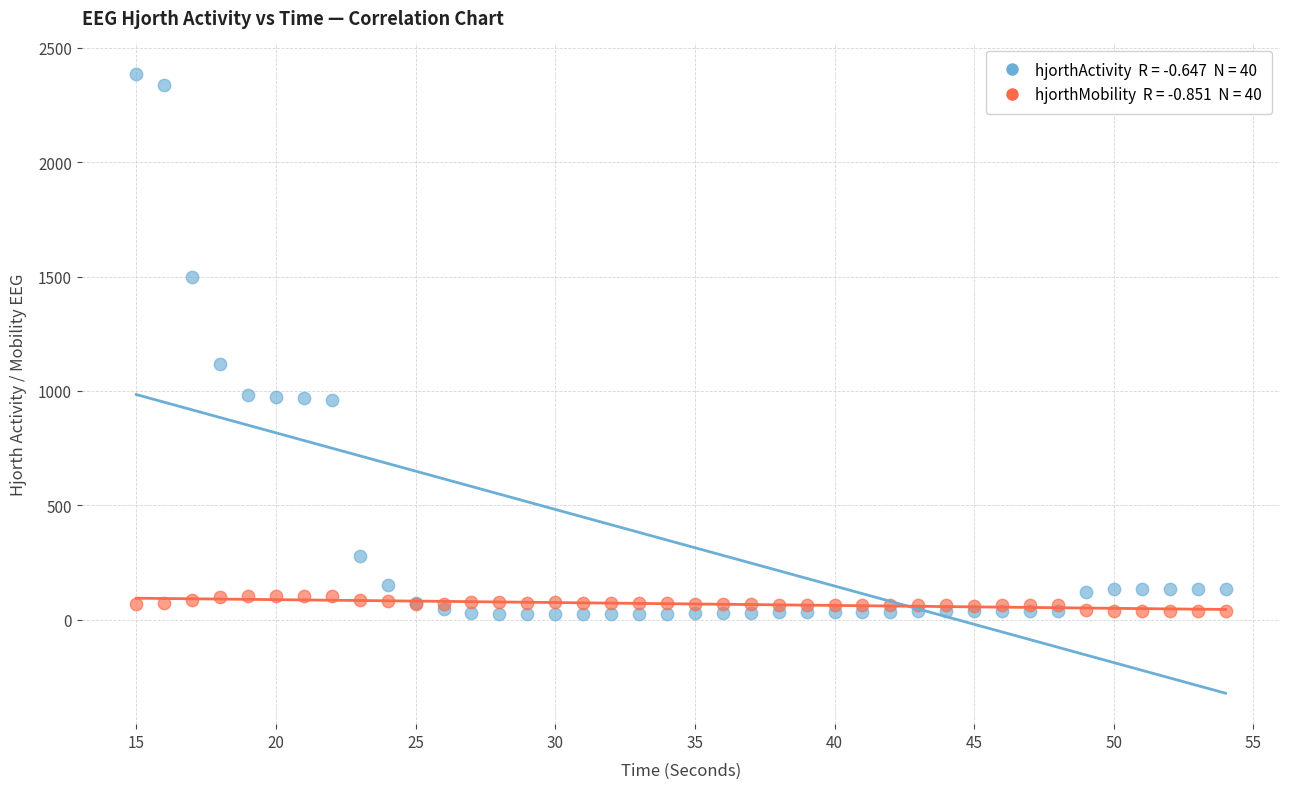

Across all series, what Y value is closest to 1203?

1119.7